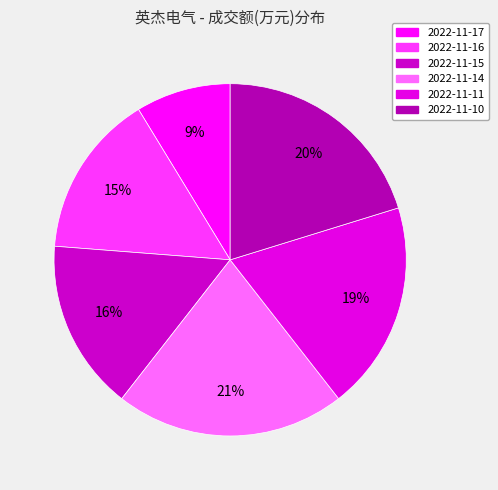

How much of the chart is everything except 2022-11-16?

84.9%